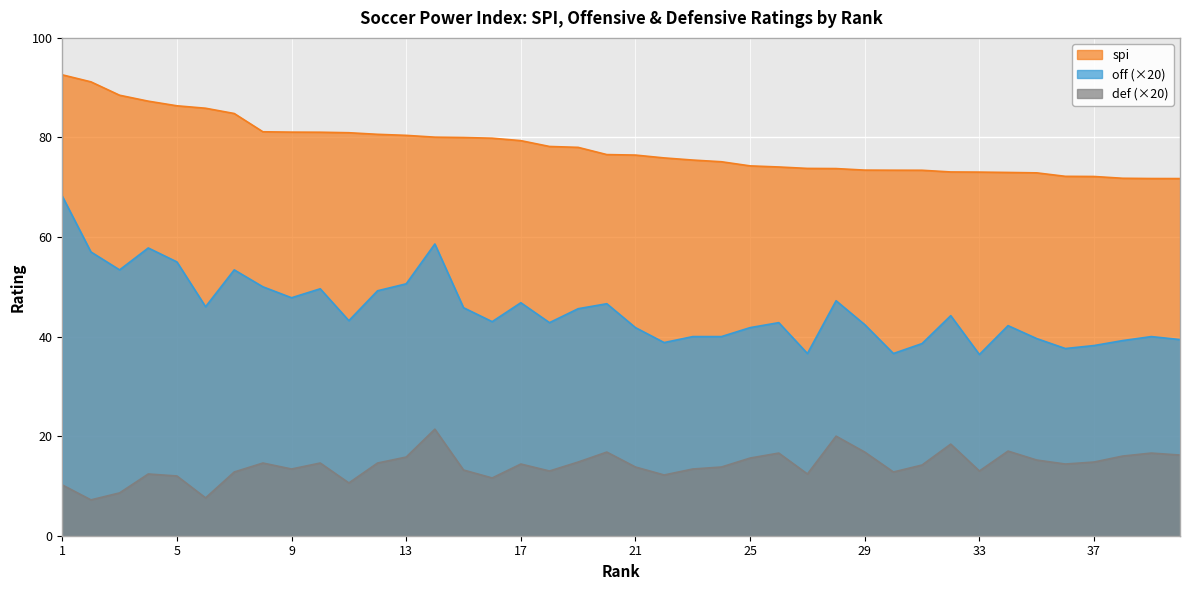

How many lines are shown in the chart?

3